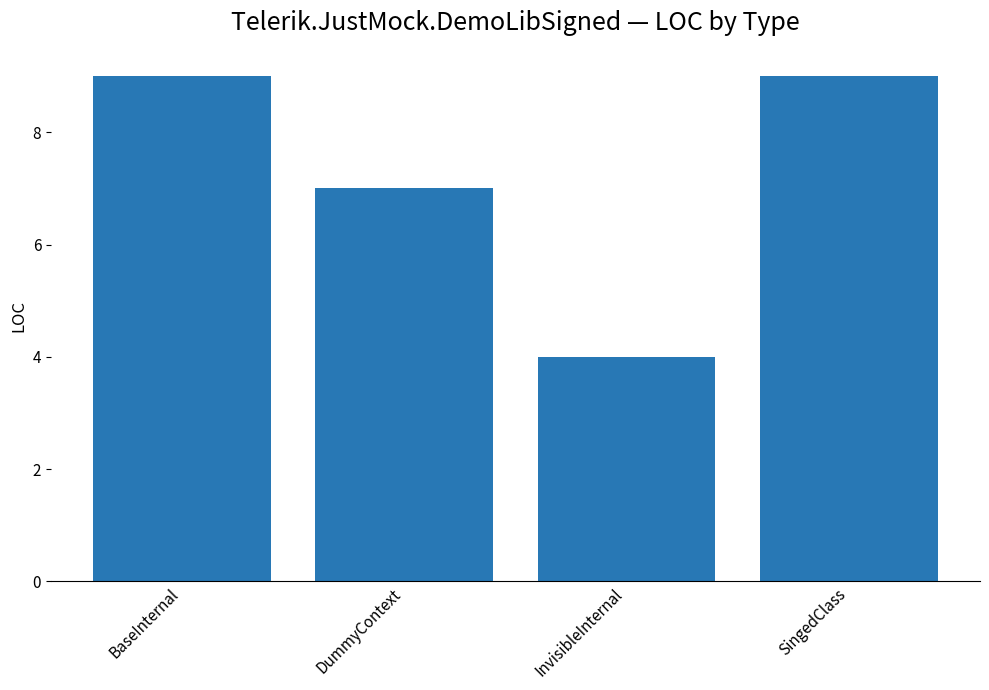

What is the minimum value shown in the chart?

4